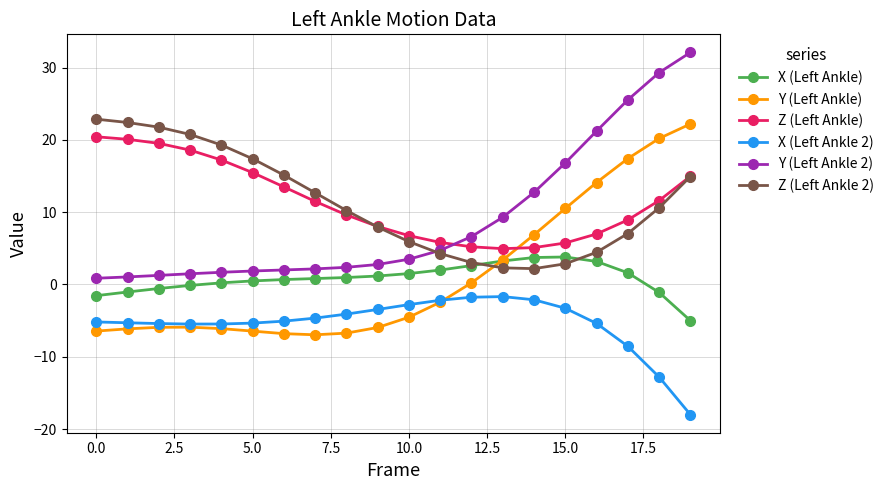

What is the difference between the second highest and second lowest values in the Z (Left Ankle) series?

15.0